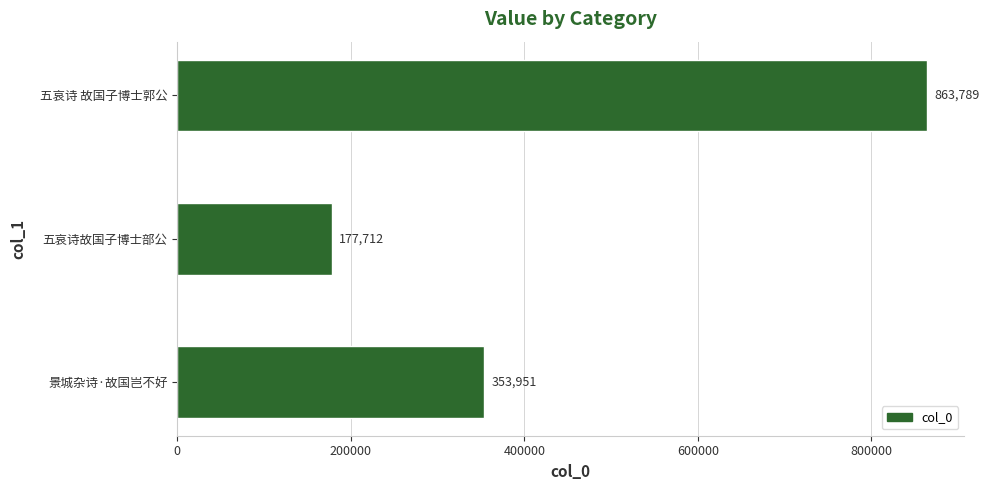

List the labels in order of value, smallest first.

五哀诗故国子博士部公, 景城杂诗·故国岂不好, 五哀诗 故国子博士郭公